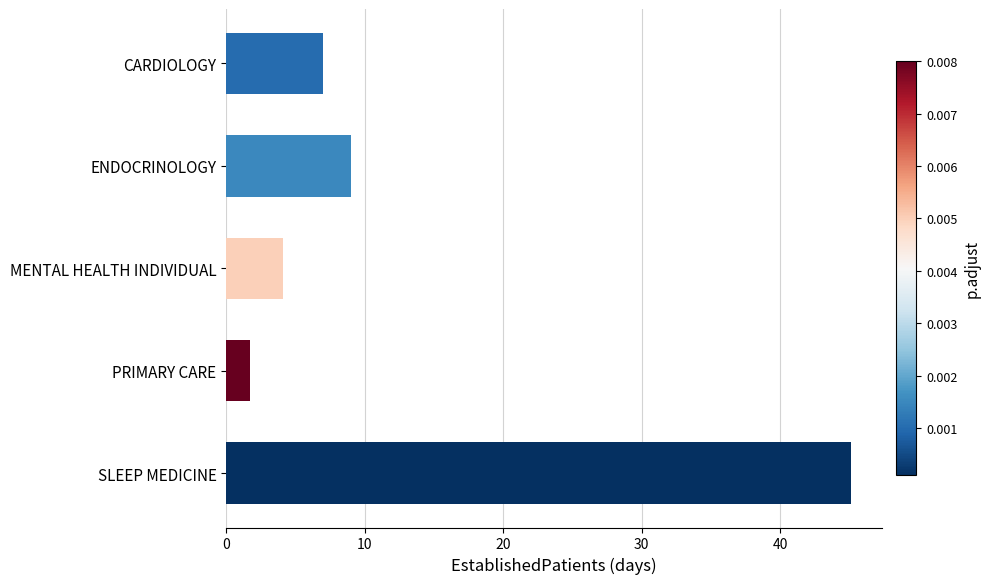

Reading top to bottom, what are all the values shown in this chart?

7.0	9.0	4.1	1.7	45.1